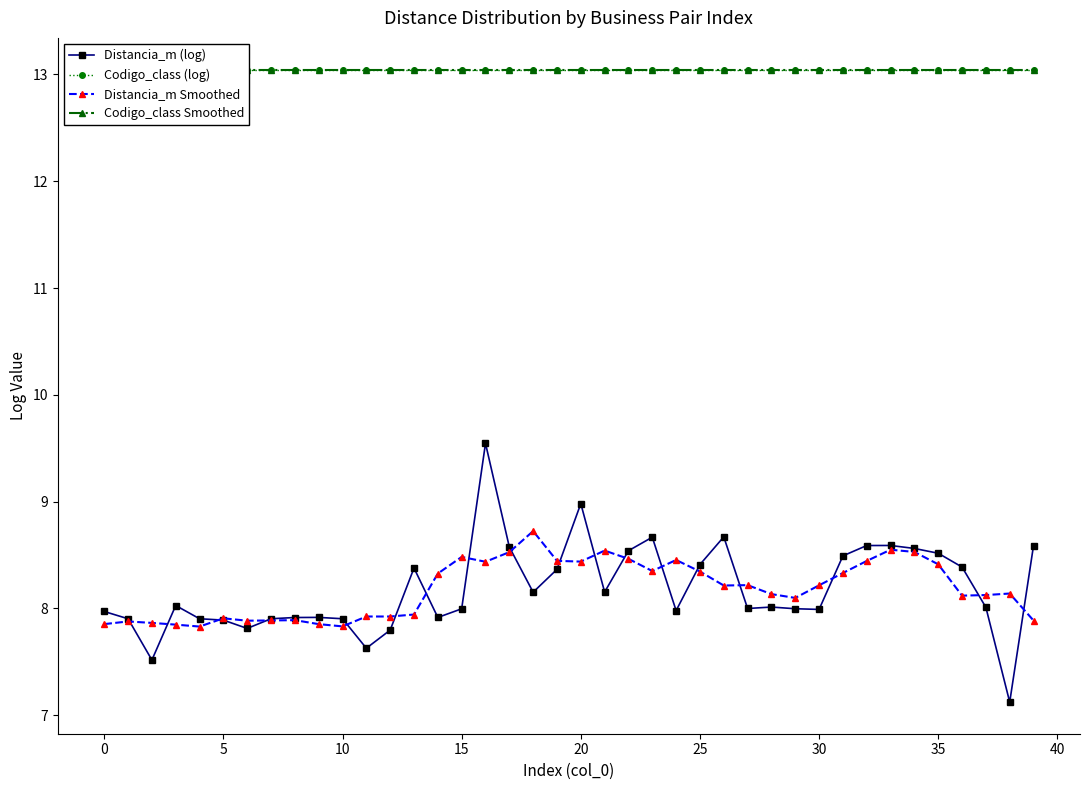

The Distancia_m Smoothed series shows 8.4 at 20. True or false?

True